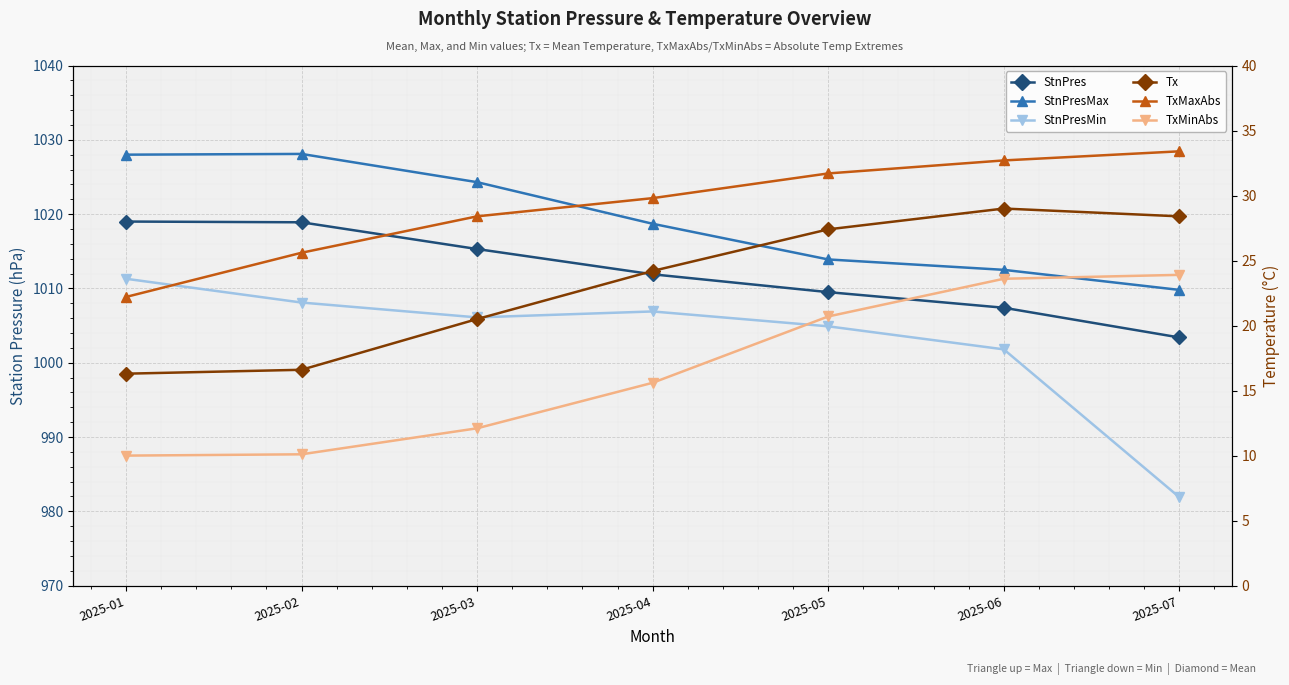

How many categories are shown in the chart?

7